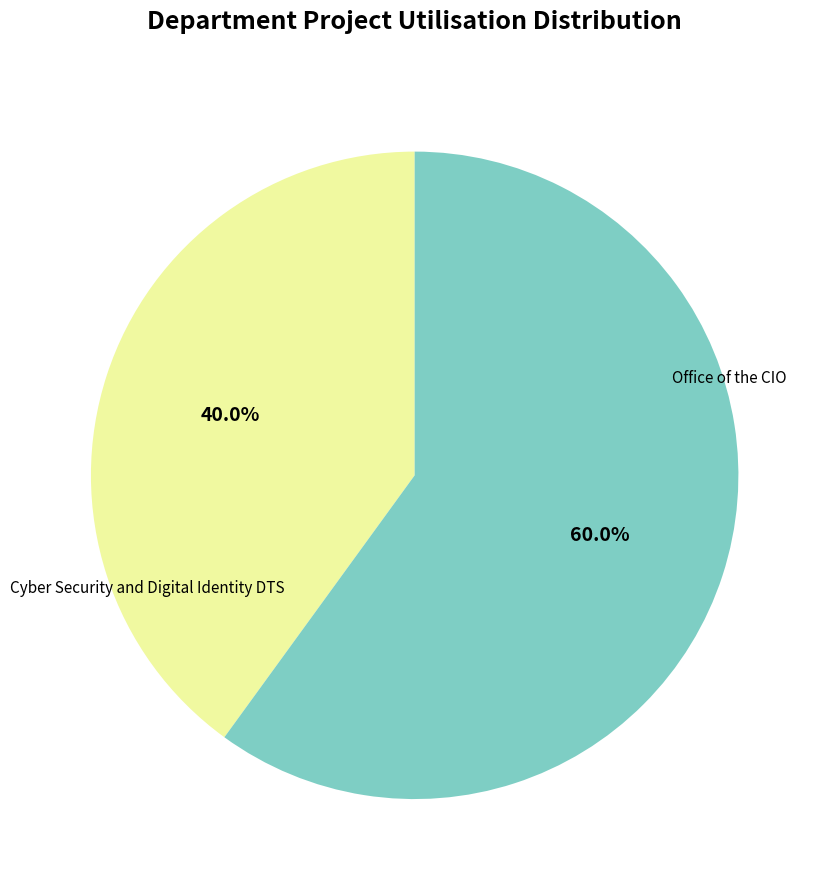

The Office of the CIO slice represents 40% of the pie. True or false?

True